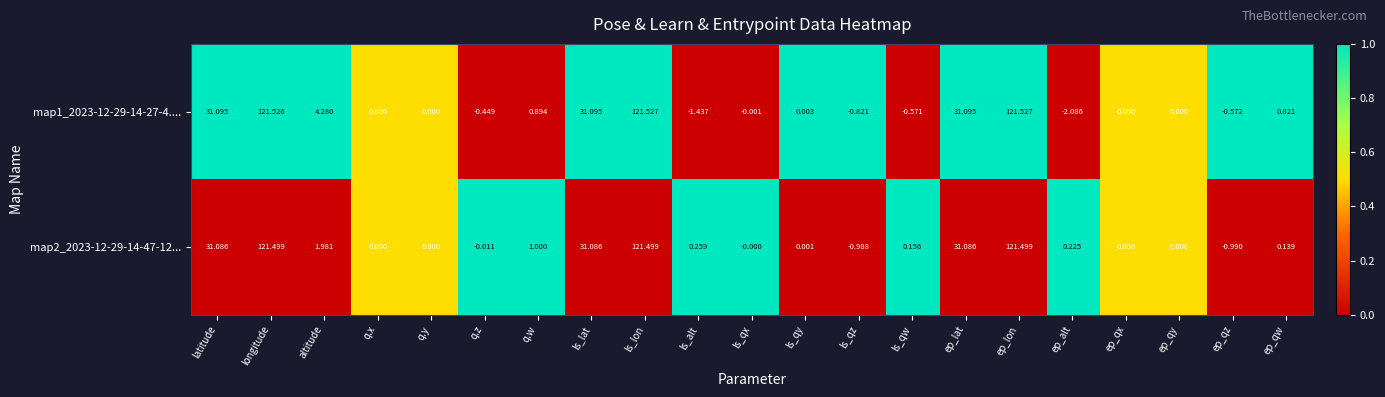

At which category does the chart reach its minimum across all series?

ep_alt